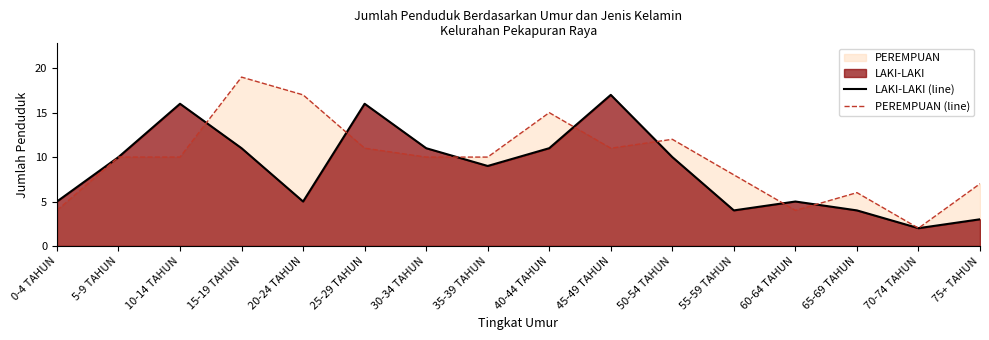

What is the total value across all series at 55-59 TAHUN?

12